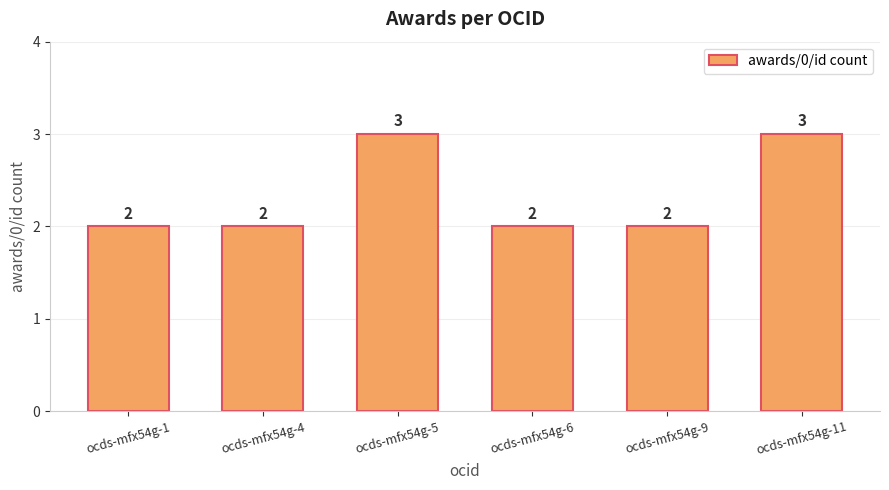

Reading right to left, extract all data points from this chart.

3	2	2	3	2	2